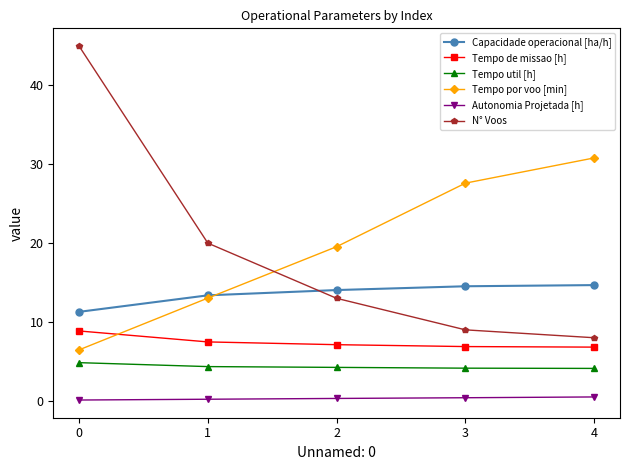

What is the value of the Autonomia Projetada [h] point at the 4th from the left?

0.4